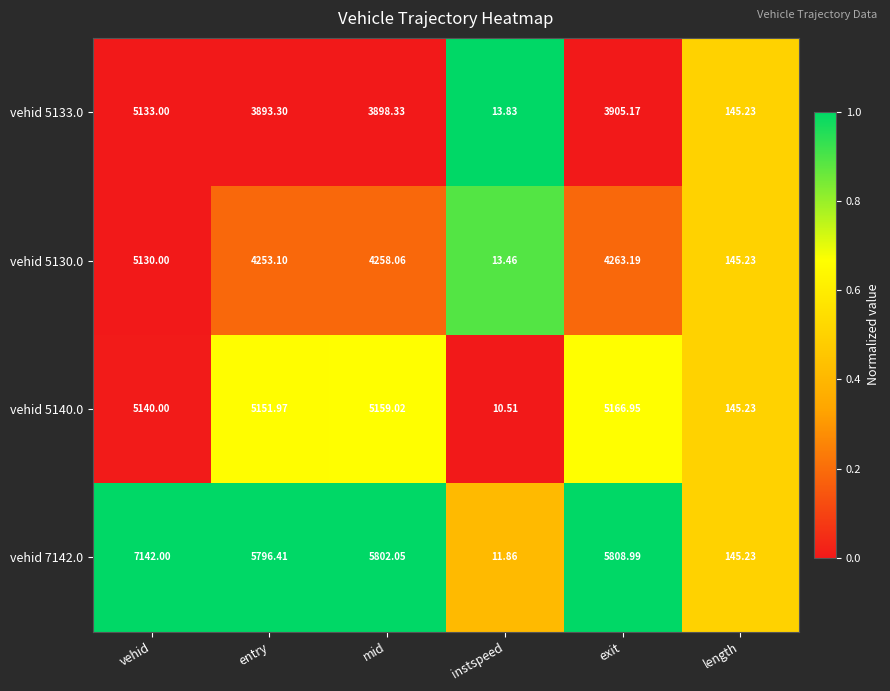

How many distinct data groups are displayed?

4